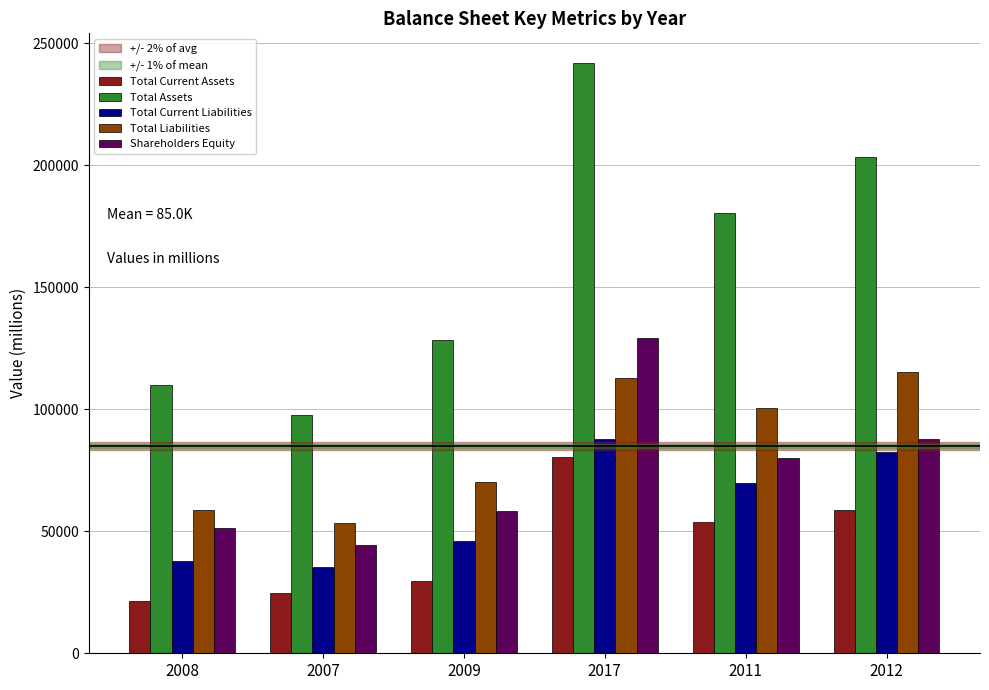

At how many categories does at least one series exceed 72471?

6